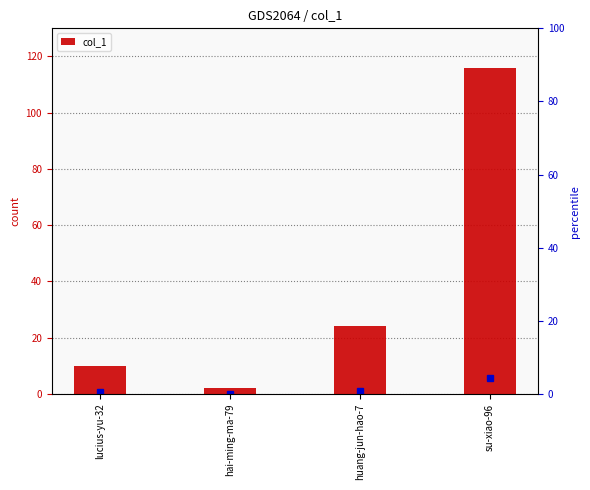

What is the difference between the values at lucius-yu-32 and huang-jun-hao-7?

14